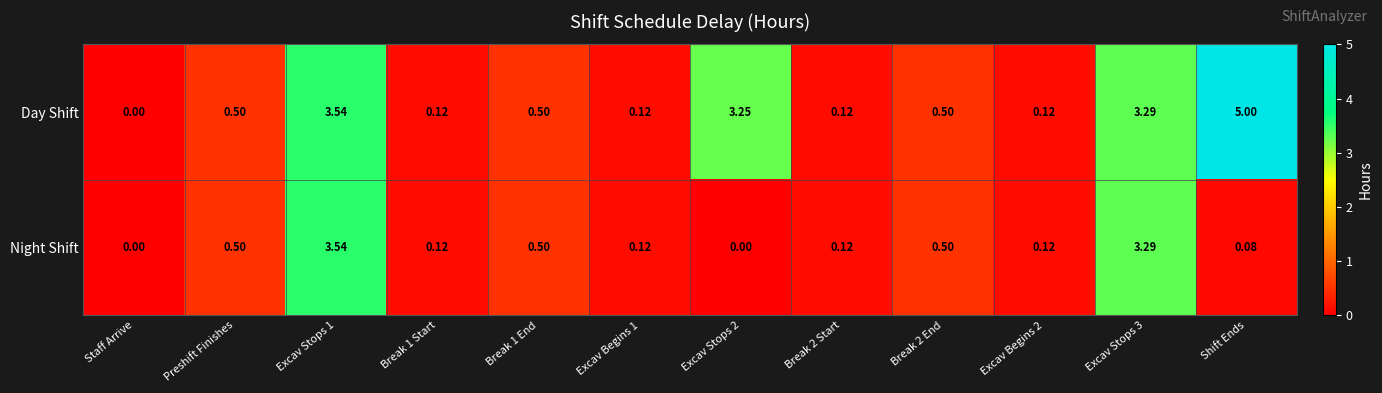

Which series has the widest spread of values?

Day Shift